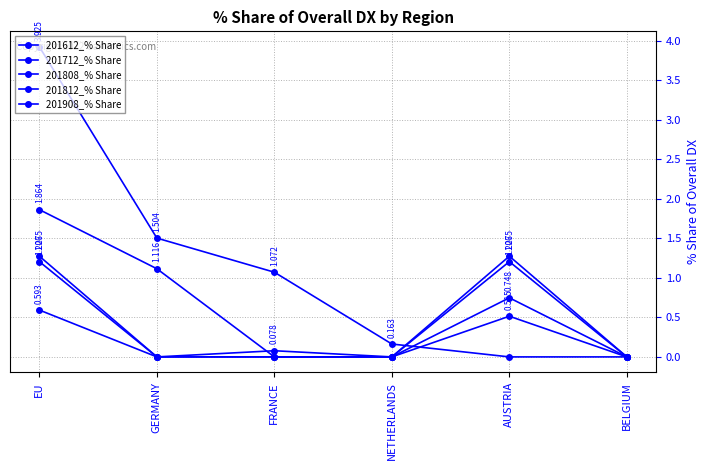

How many times do 201612_% Share and 201712_% Share cross each other?

1